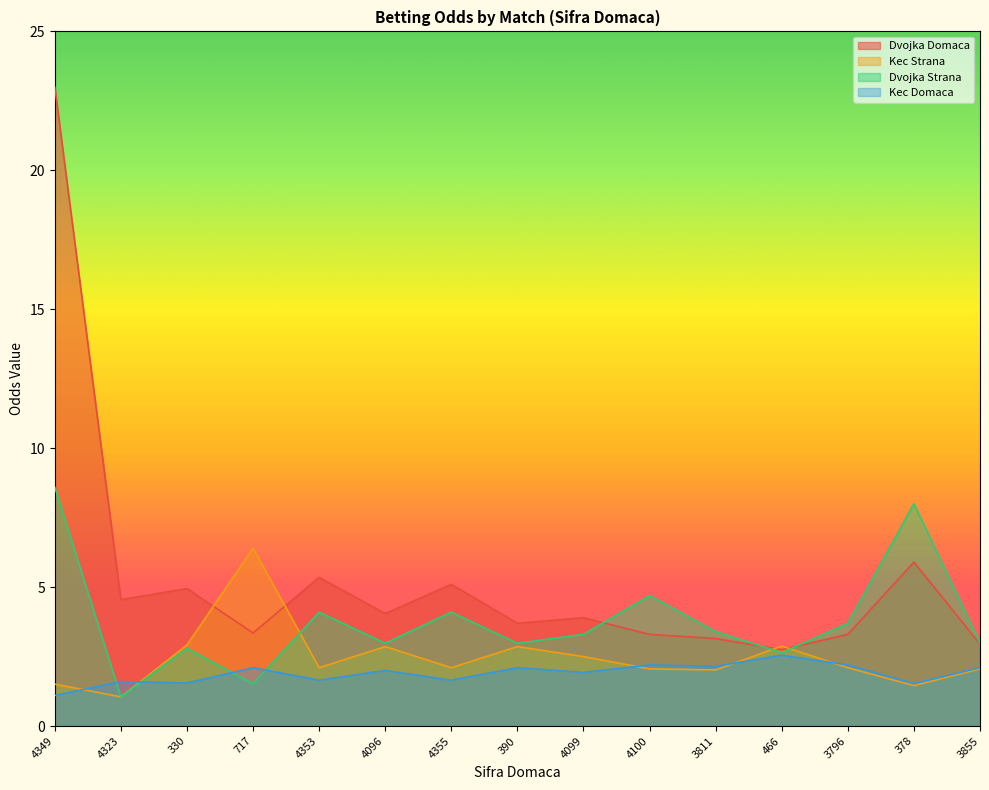

Which category has the highest value across all series?

4349